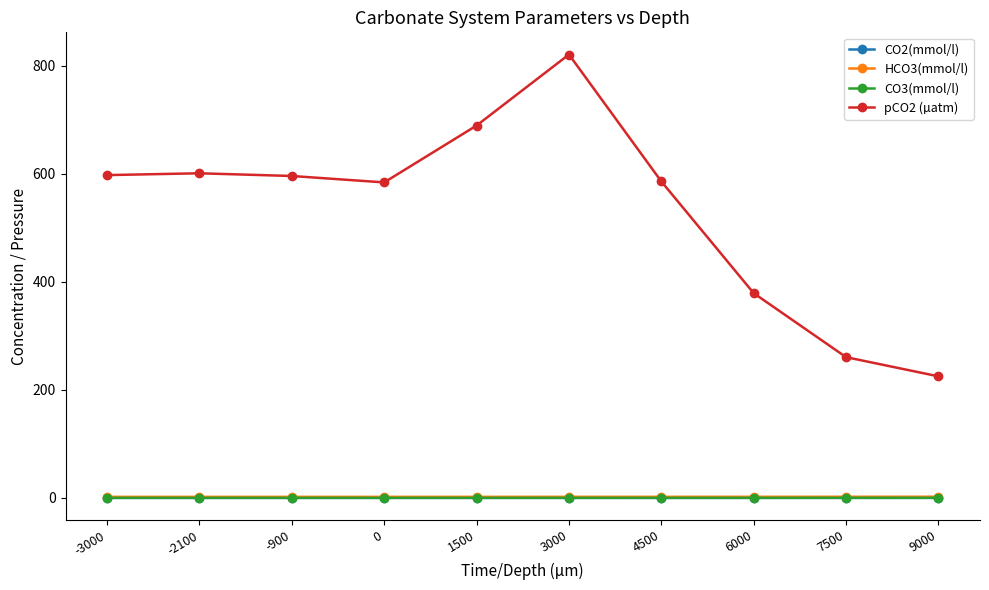

Is this an area chart (filled region under the line)?

No